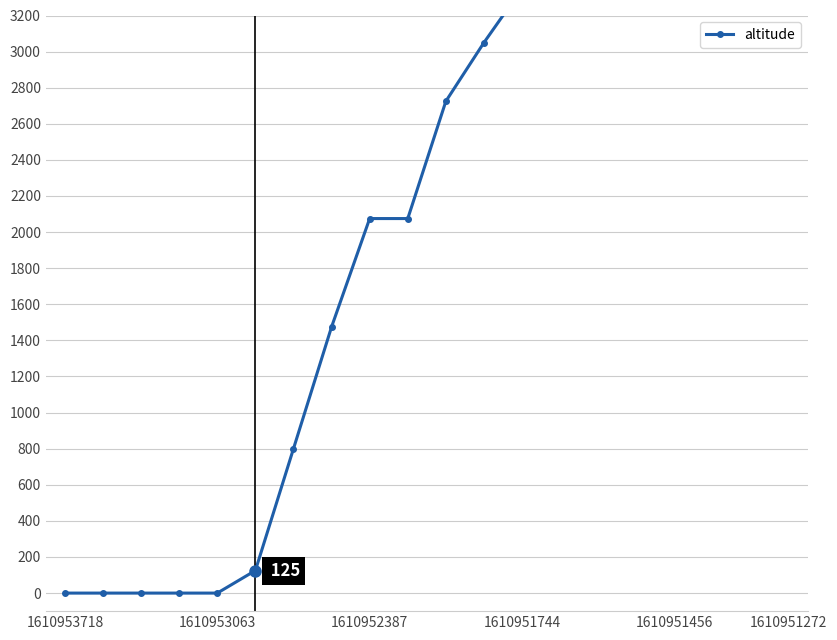

Reading left to right, transcribe all the data shown in this chart.

0	0	0	0	0	125	800	1475	2075	2075	2725	3050	3350	3675	4000	4300	4625	4950	5275	5600